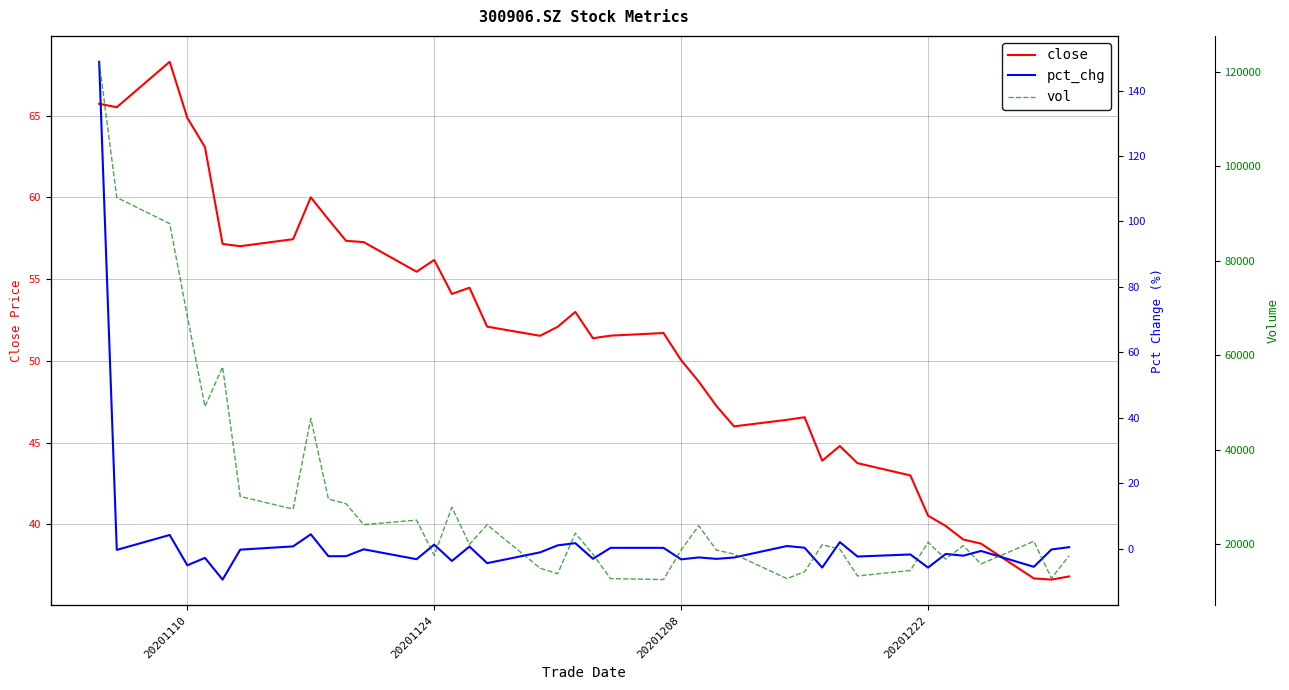

Is this an area chart (filled region under the line)?

No